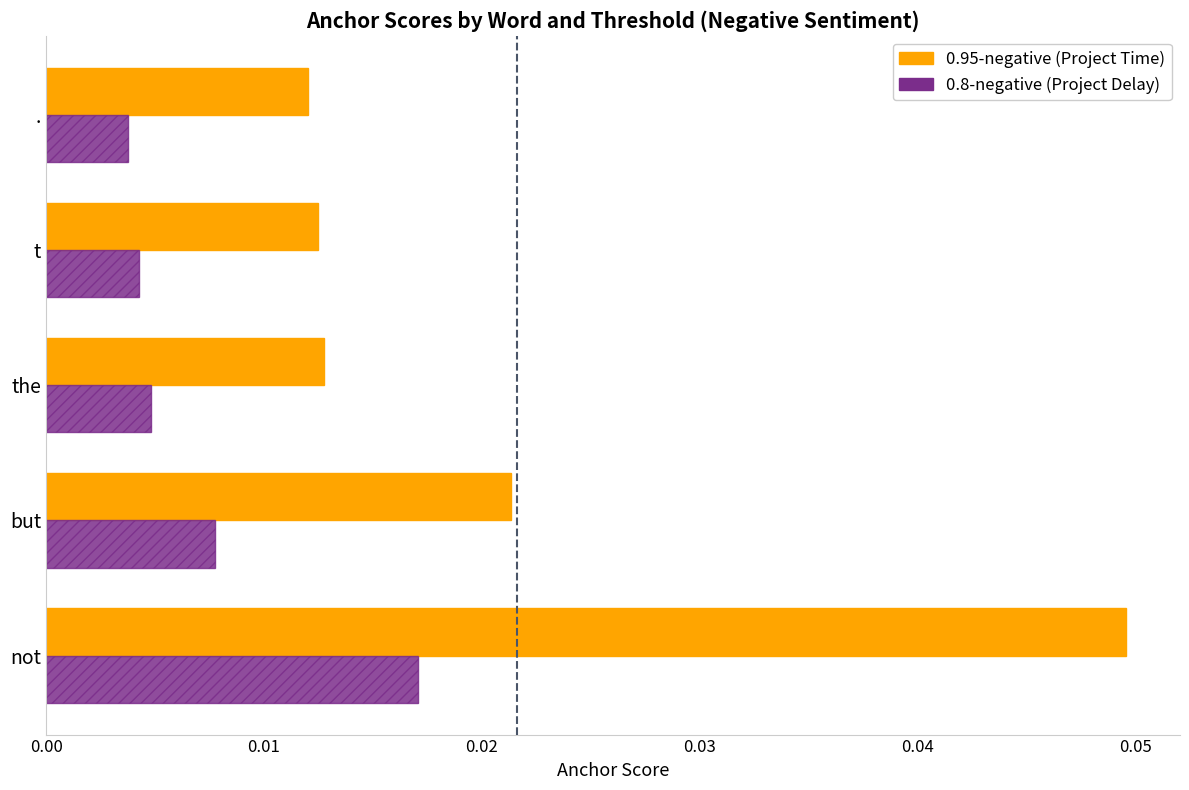

At which category is the sum across all series the highest?

not